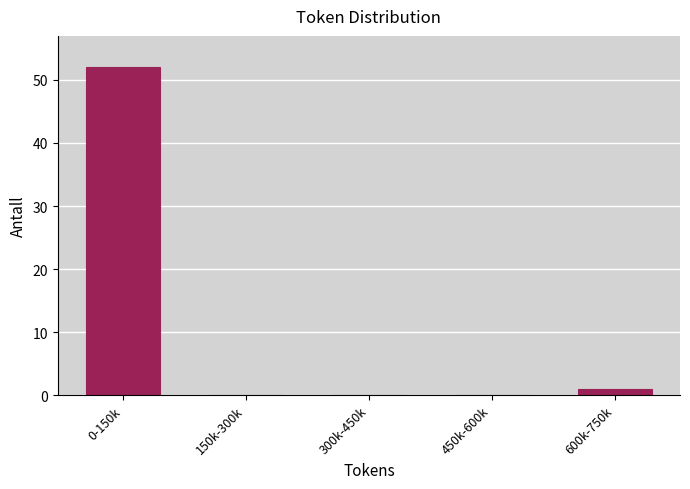

Reading left to right, transcribe all the data shown in this chart.

0-150k=52	150k-300k=0	300k-450k=0	450k-600k=0	600k-750k=1